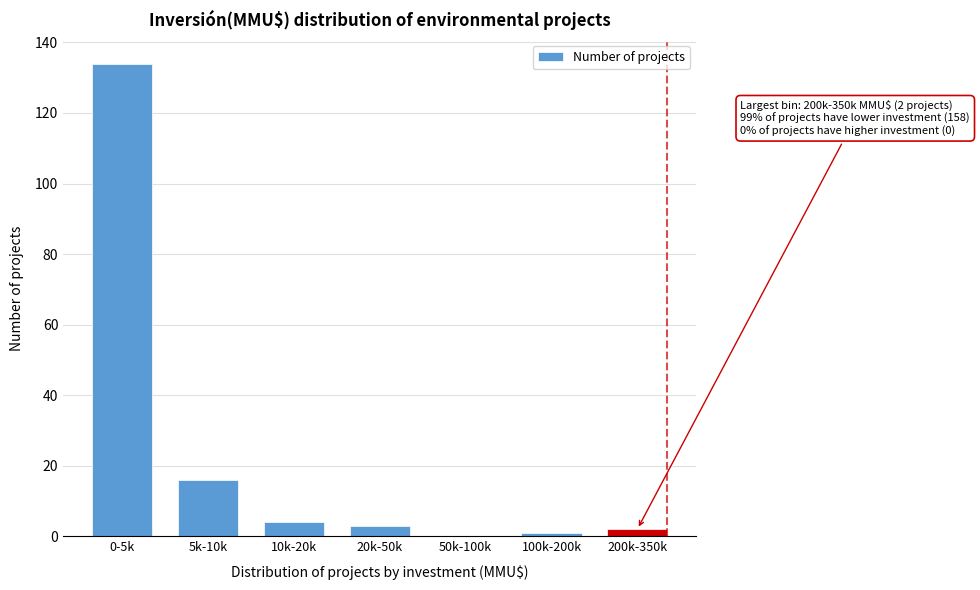

Reading left to right, what are all the values shown in this chart?

0-5k=134	5k-10k=16	10k-20k=4	20k-50k=3	50k-100k=0	100k-200k=1	200k-350k=2